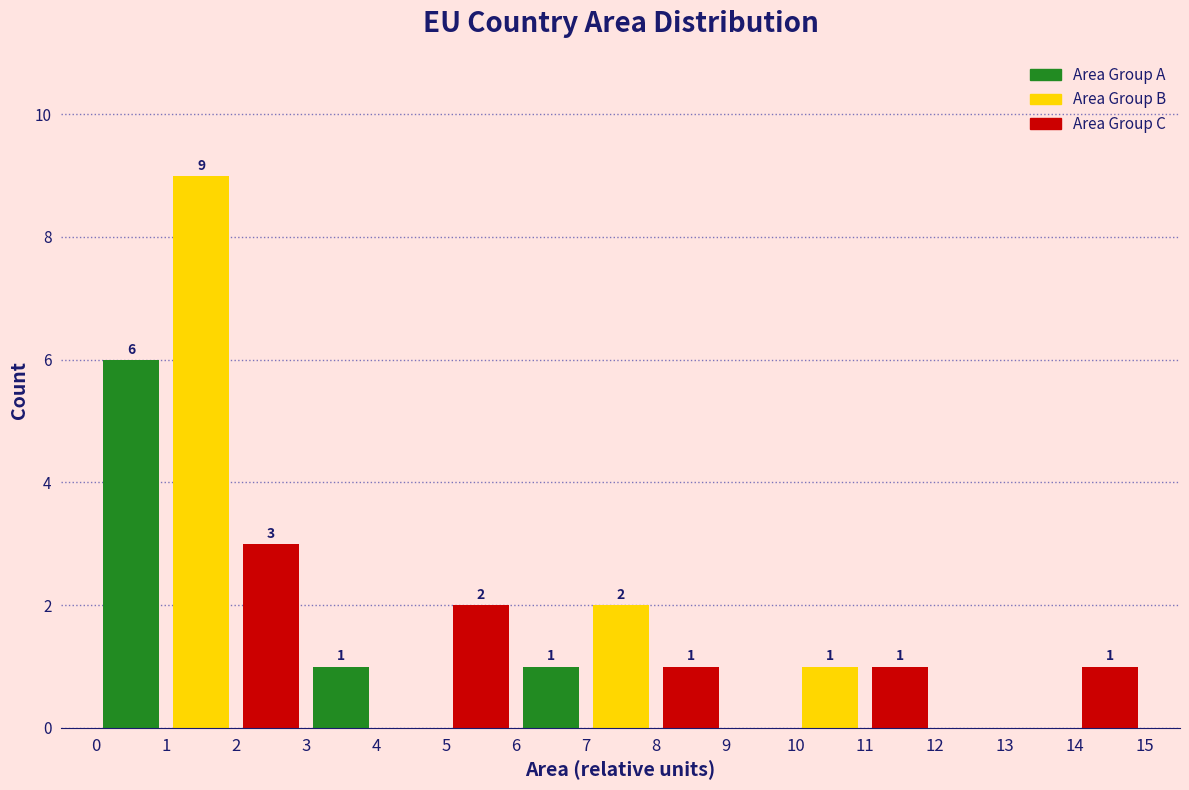

Which range on the x-axis has the tallest bar?

1 to 2